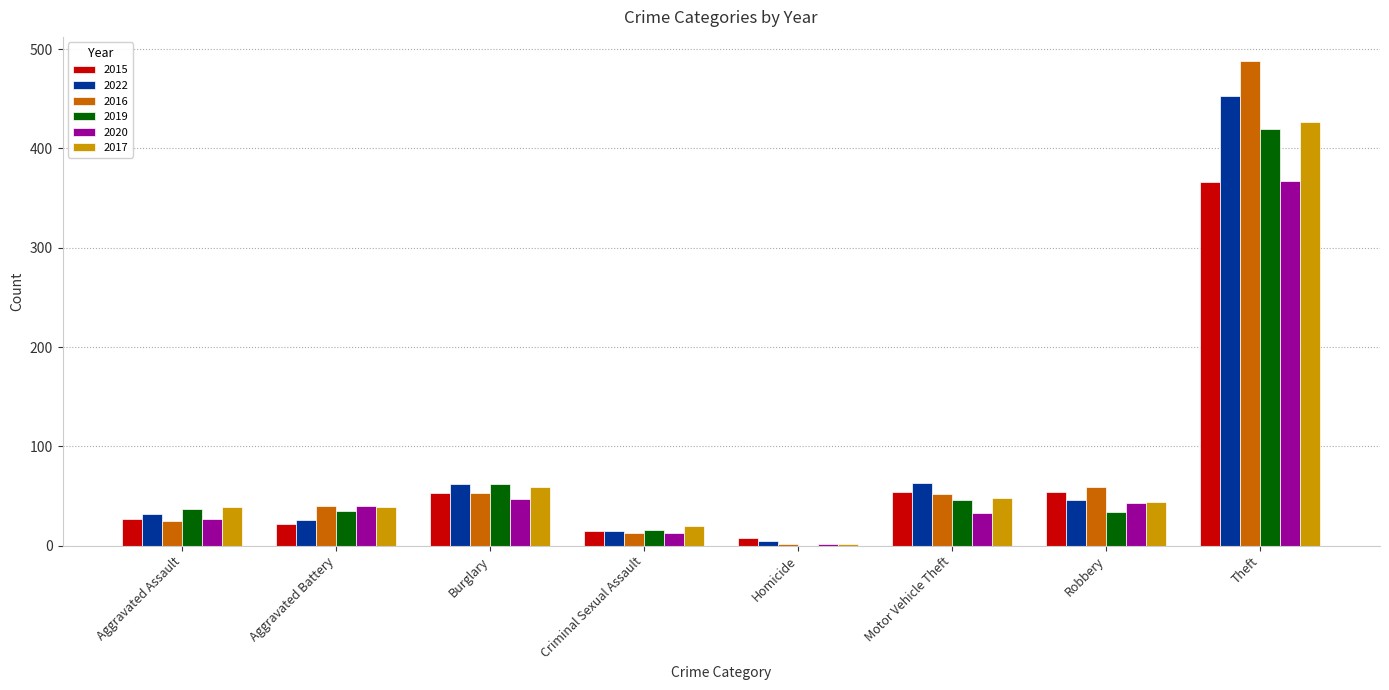

What is the sum of the 2015 values at Theft and Motor Vehicle Theft?

420